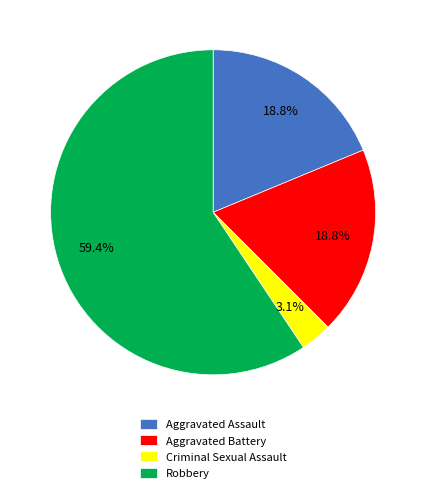

Count the number of slices in the pie.

4